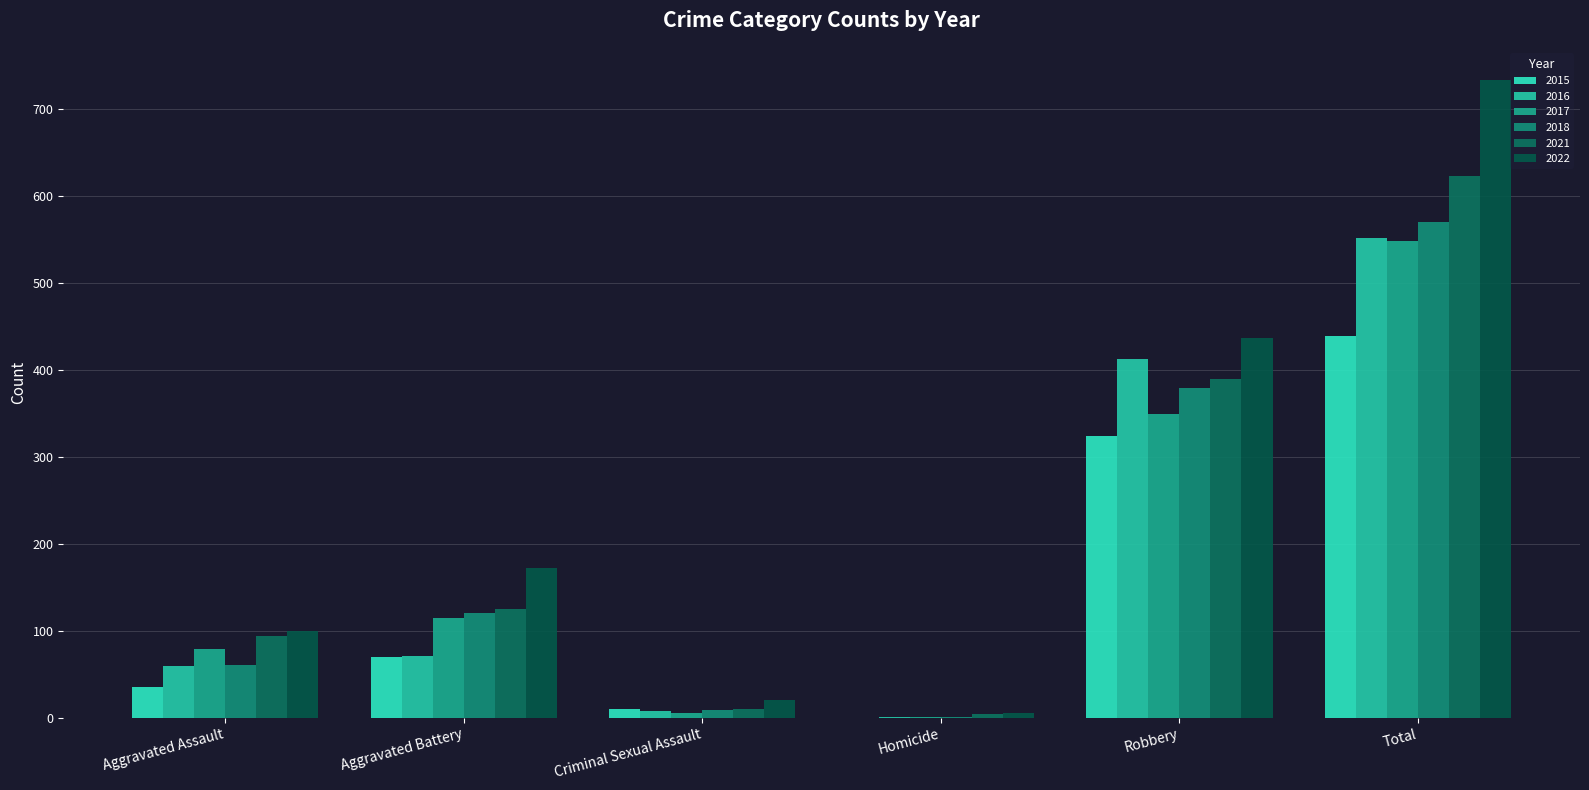

Which category has the highest value in the 2018 series?

Total